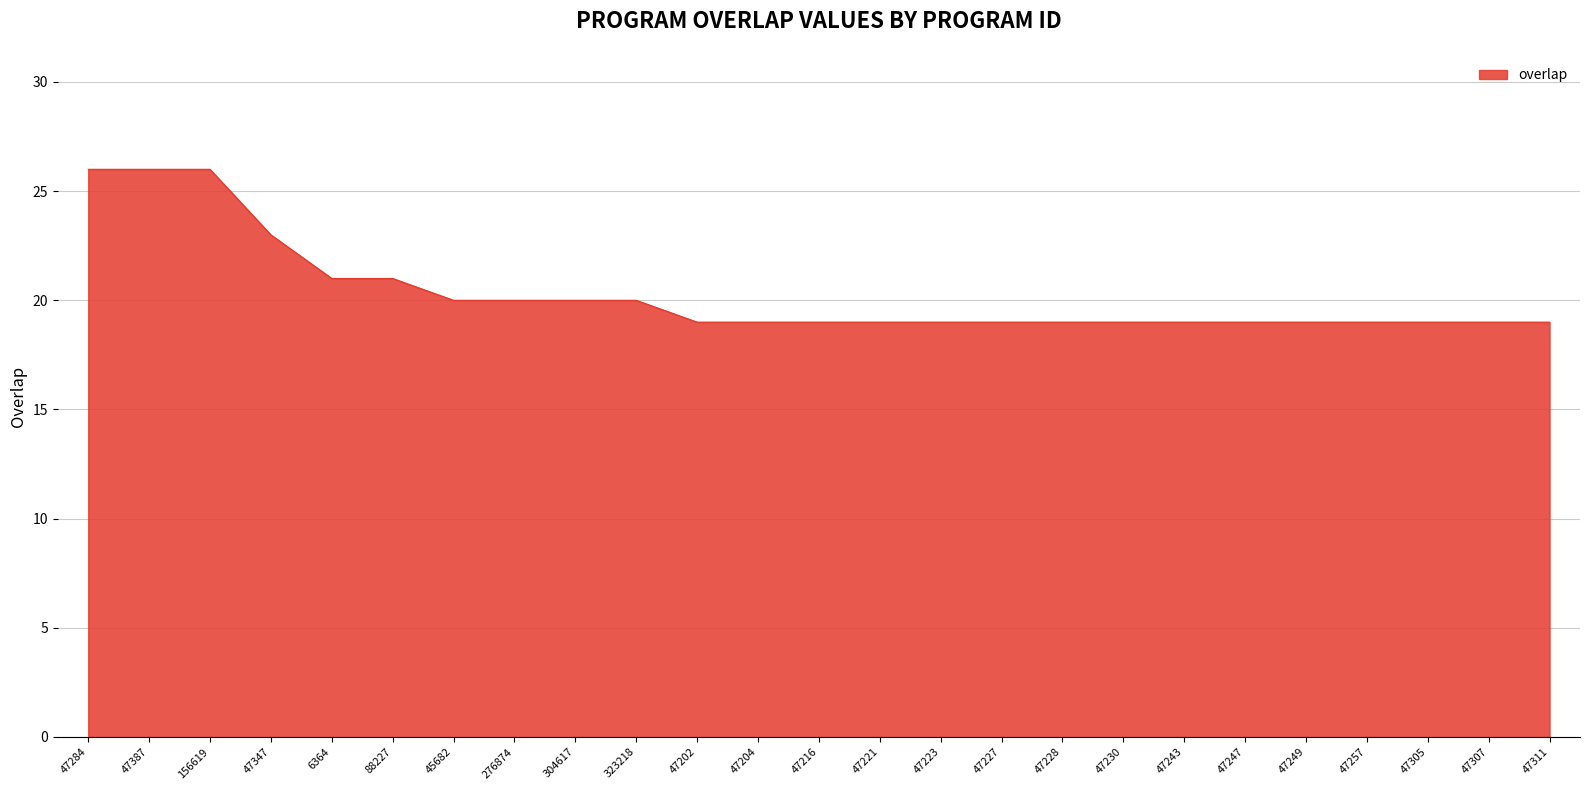

Is it true that the value at 47311 is 19?

True